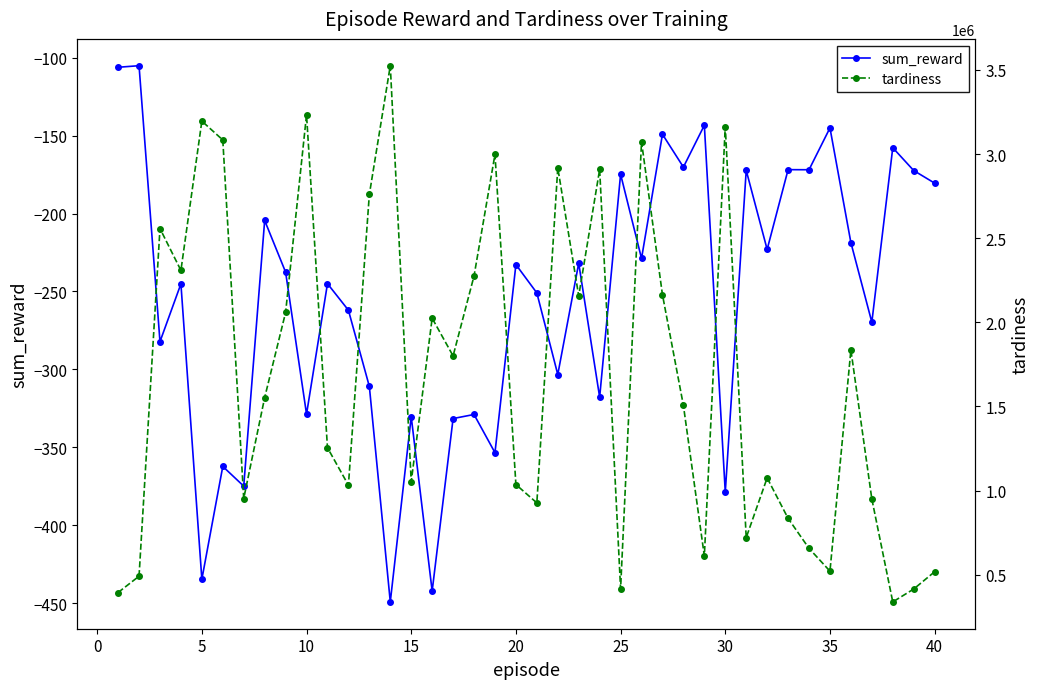

What is the average value of the tardiness series?

1682198.2